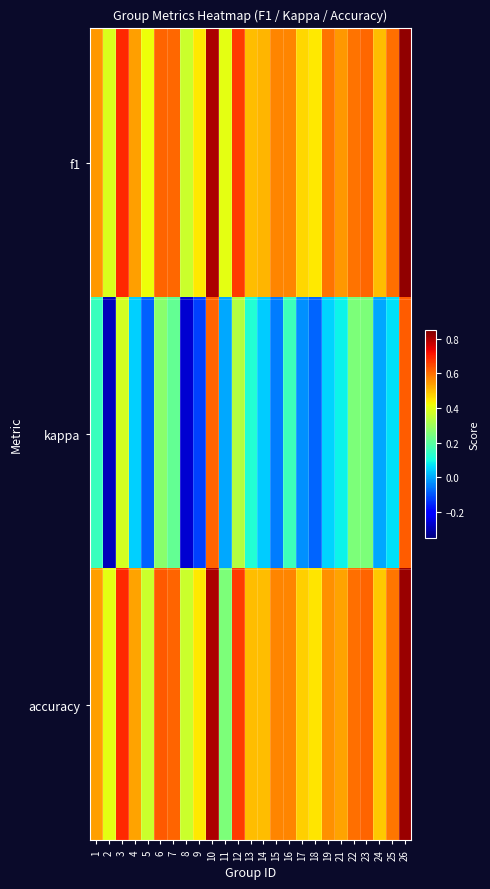

Rank the series by their maximum value, from lowest to highest.

kappa, accuracy, f1